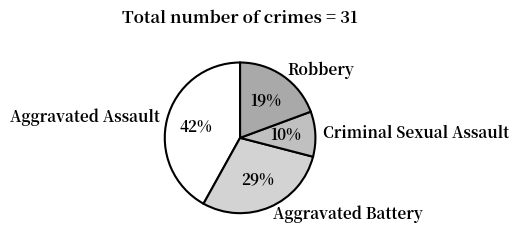

Which category has the smallest portion of the pie?

Criminal Sexual Assault